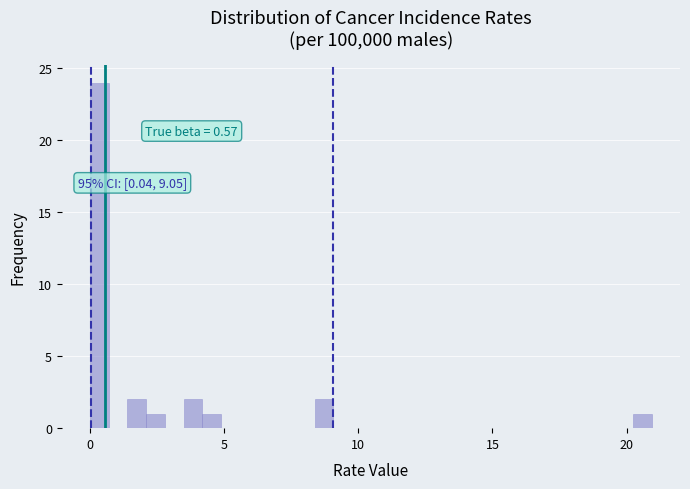

Read against the x-axis, roughly where is the centre of the tallest bar?

0.5